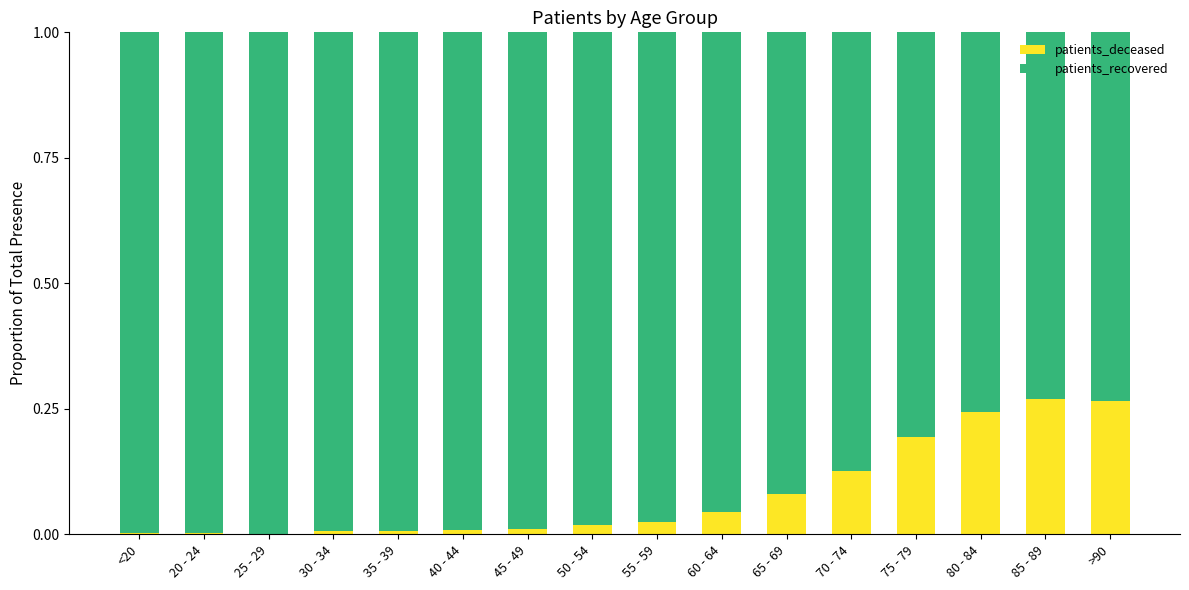

The value of patients_deceased at 45 - 49 is 0.0. True or false?

True